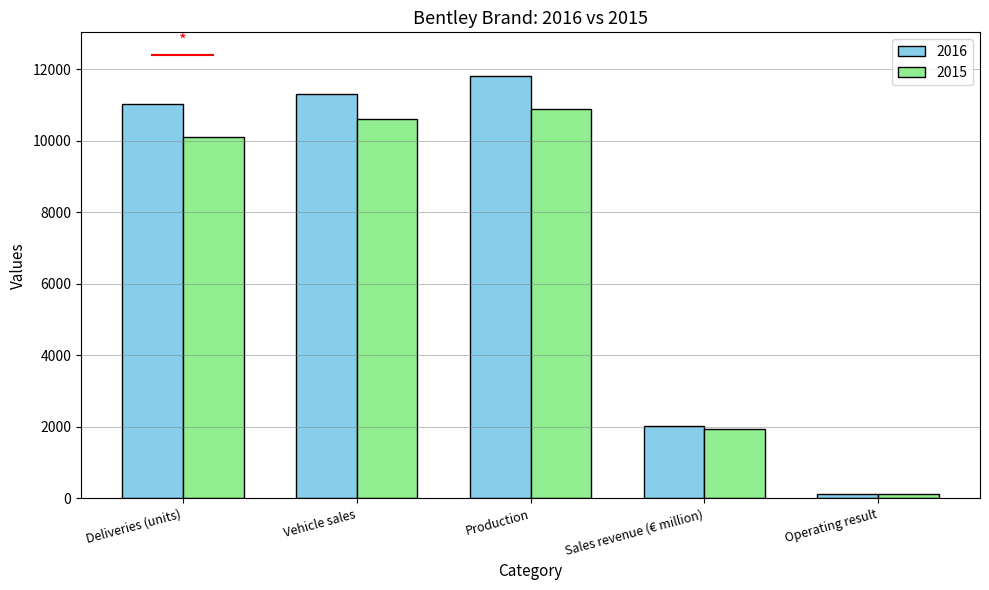

Reading right to left, extract all data points from this chart.

2016: Operating result=112	Sales revenue (€ million)=2031	Production=11817	Vehicle sales=11298	Deliveries (units)=11023
2015: Operating result=110	Sales revenue (€ million)=1936	Production=10888	Vehicle sales=10616	Deliveries (units)=10100